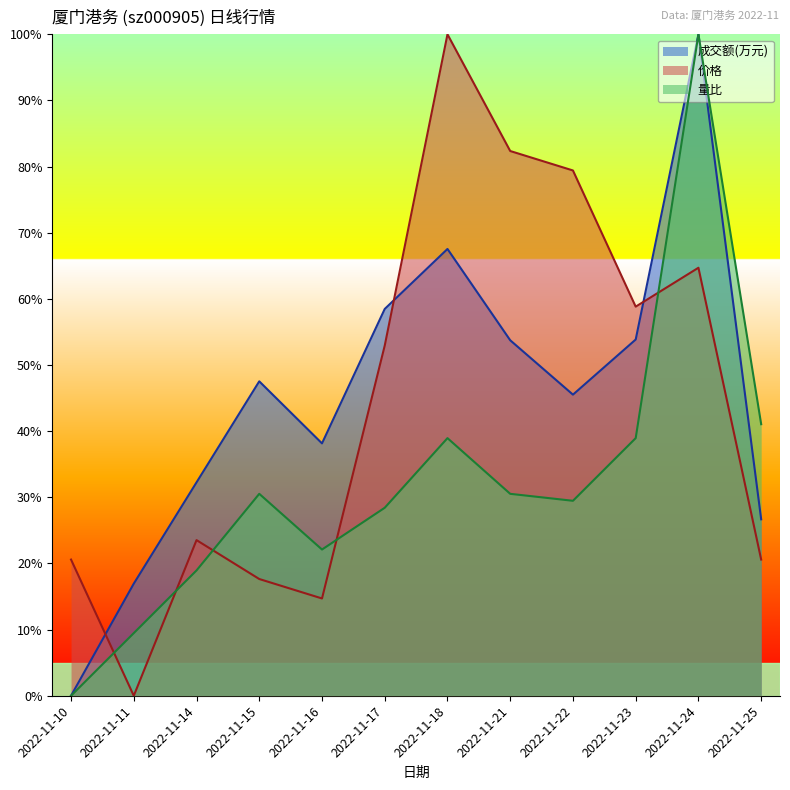

At which label is 成交额(万元) closest to 0?

2022-11-10